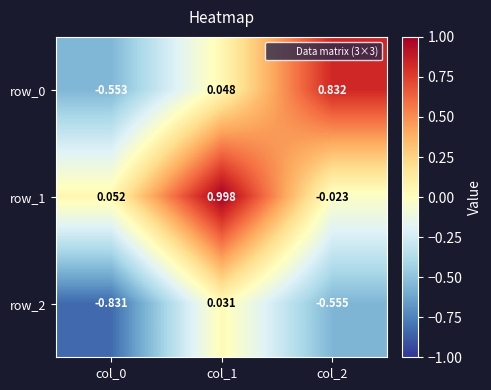

Is the value of row_1 at col_1 greater than the value of row_2 at col_1?

Yes